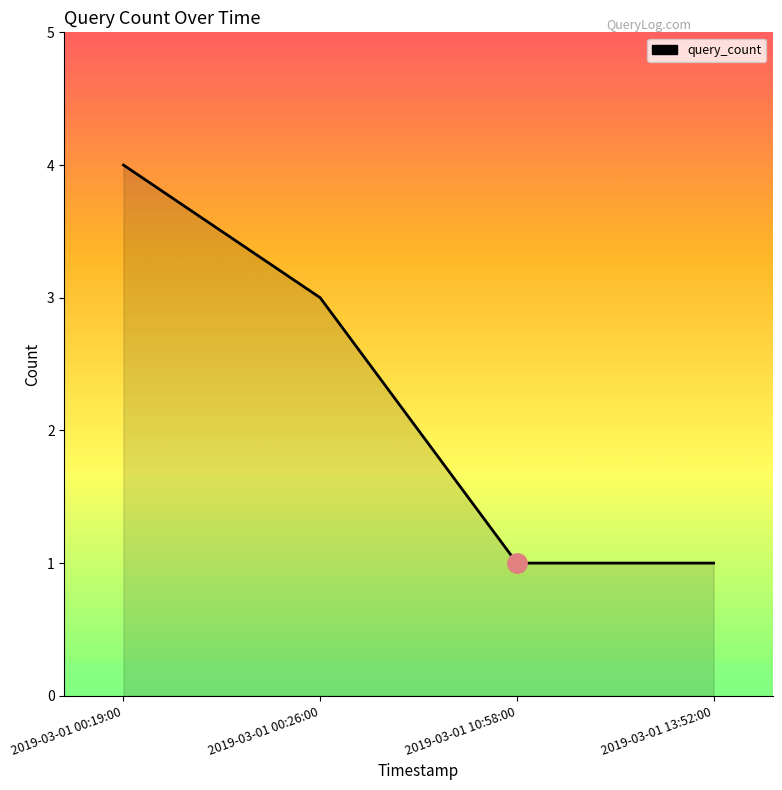

The chart shows a value of 4 at 2019-03-01 00:19:00. True or false?

True